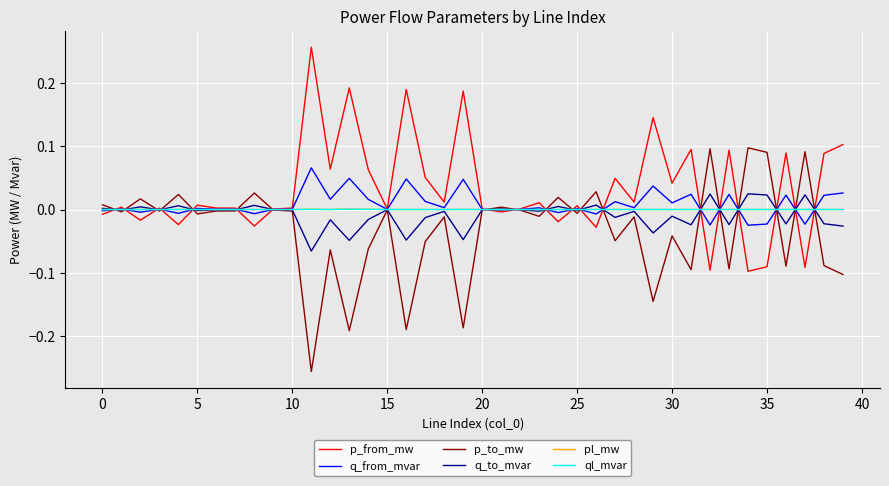

Which series has the largest total across all categories?

p_from_mw